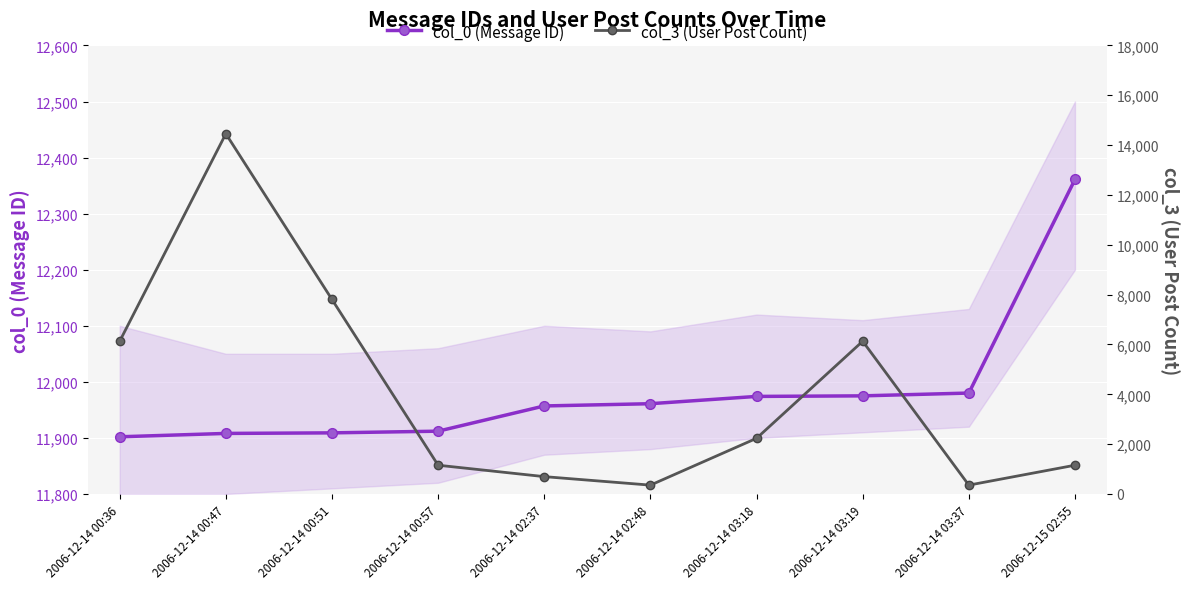

At how many categories does at least one series exceed 7918?

10